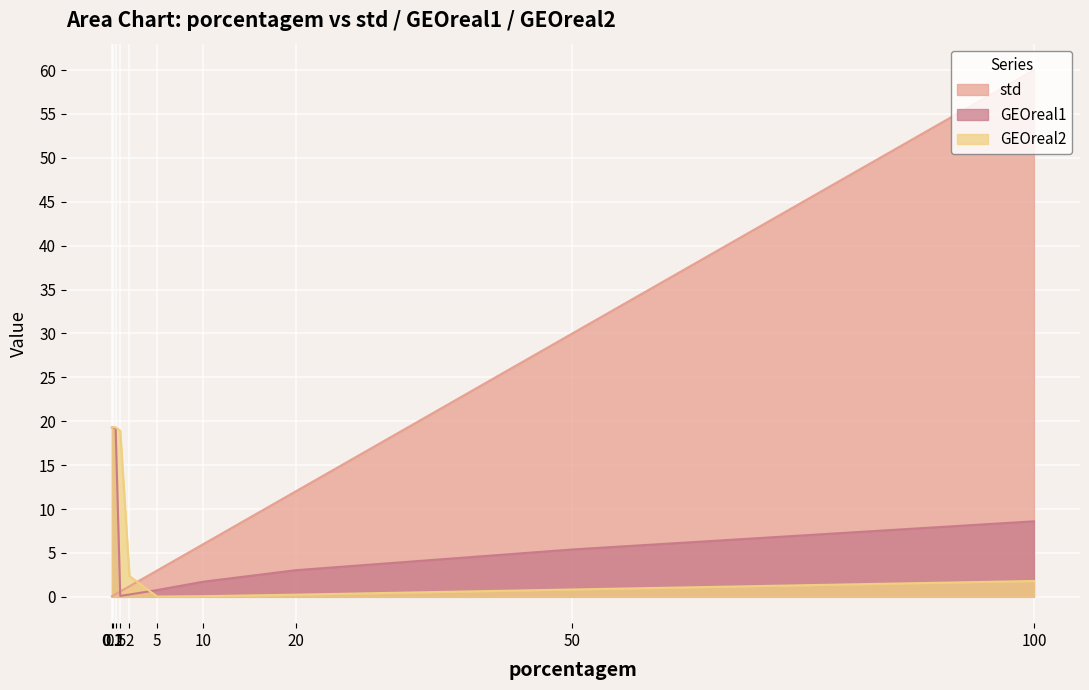

The std series shows 50.3 at 50. True or false?

False